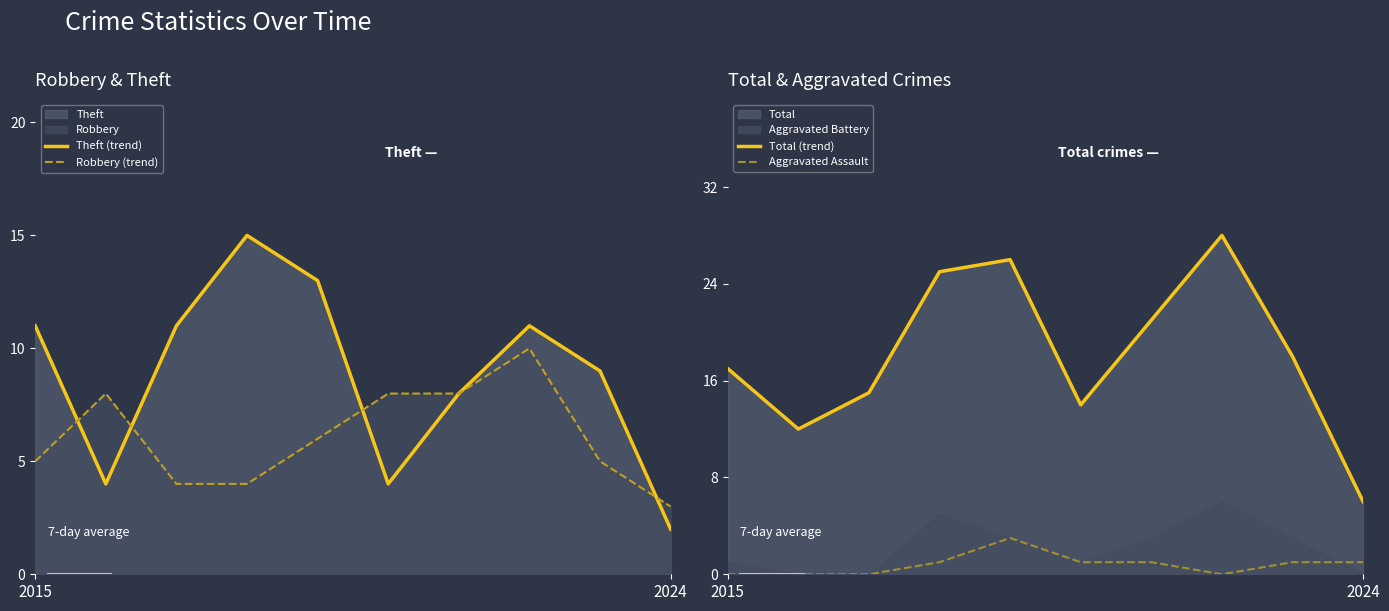

At how many categories does at least one series exceed 26?

1